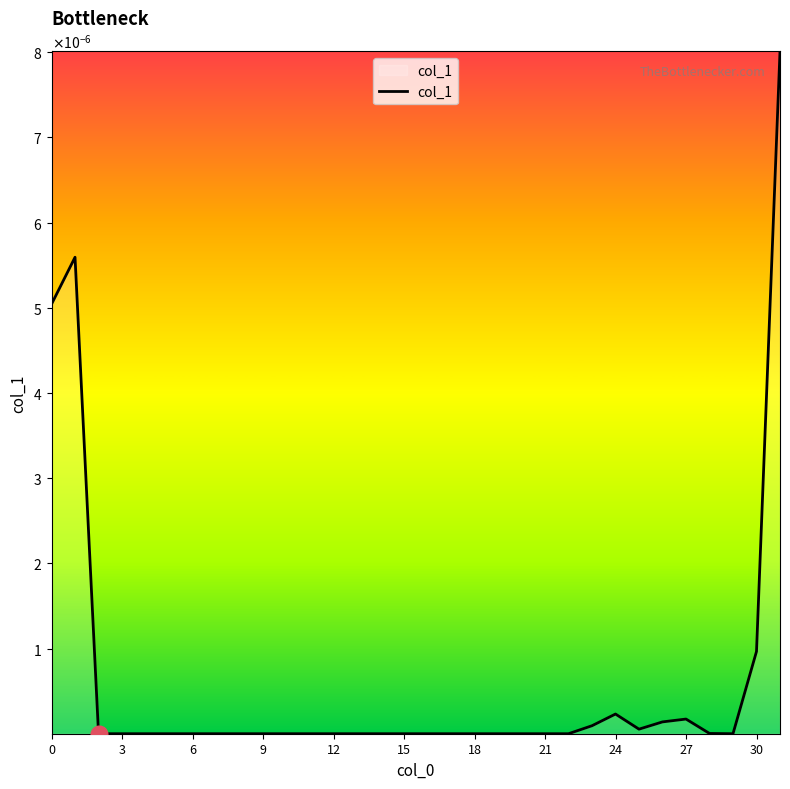

Does the chart display data point markers on the line(s)?

No